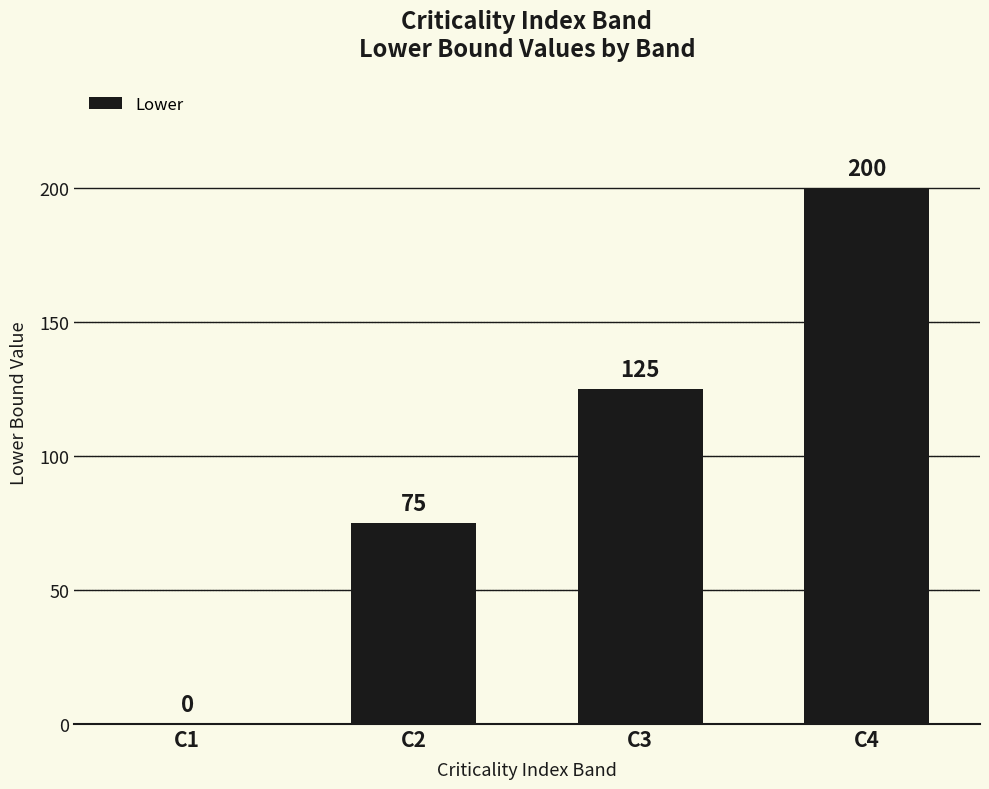

What is the change in value from C1 to C4?

+200